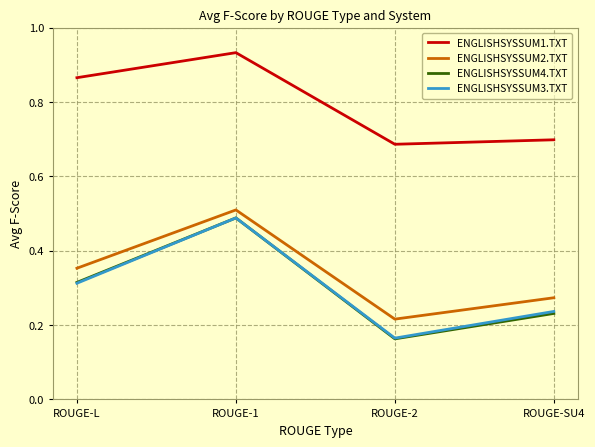

Which category has the lowest value across all series?

ROUGE-2